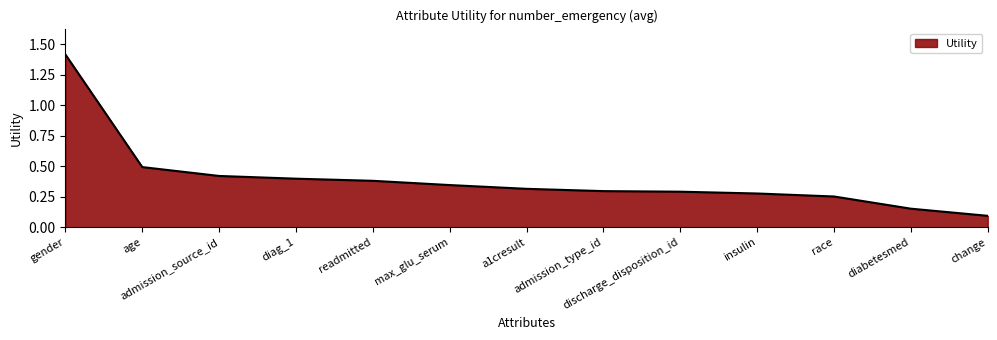

At which category does the chart reach its peak across all series?

gender